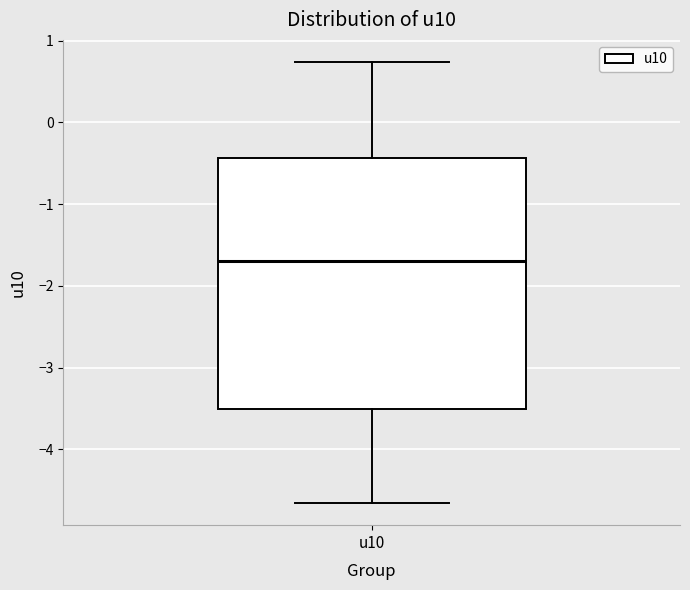

Where does the upper whisker of the box for u10 end on the y-axis? The values are not printed on the chart, so give them approximately, as read against the axis.

0.7